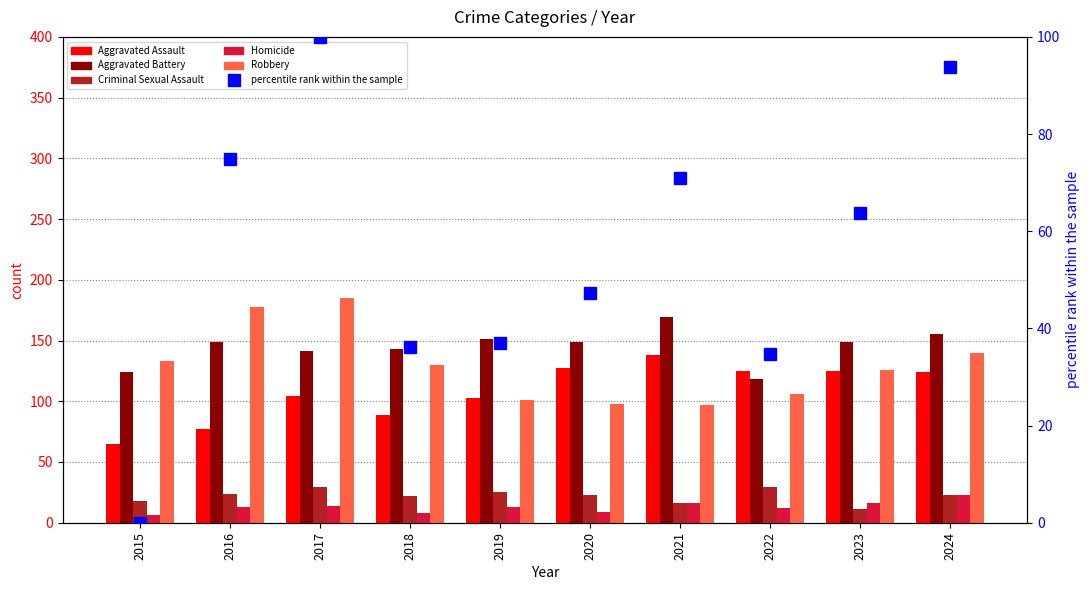

What is the maximum value shown in the chart?

185.0